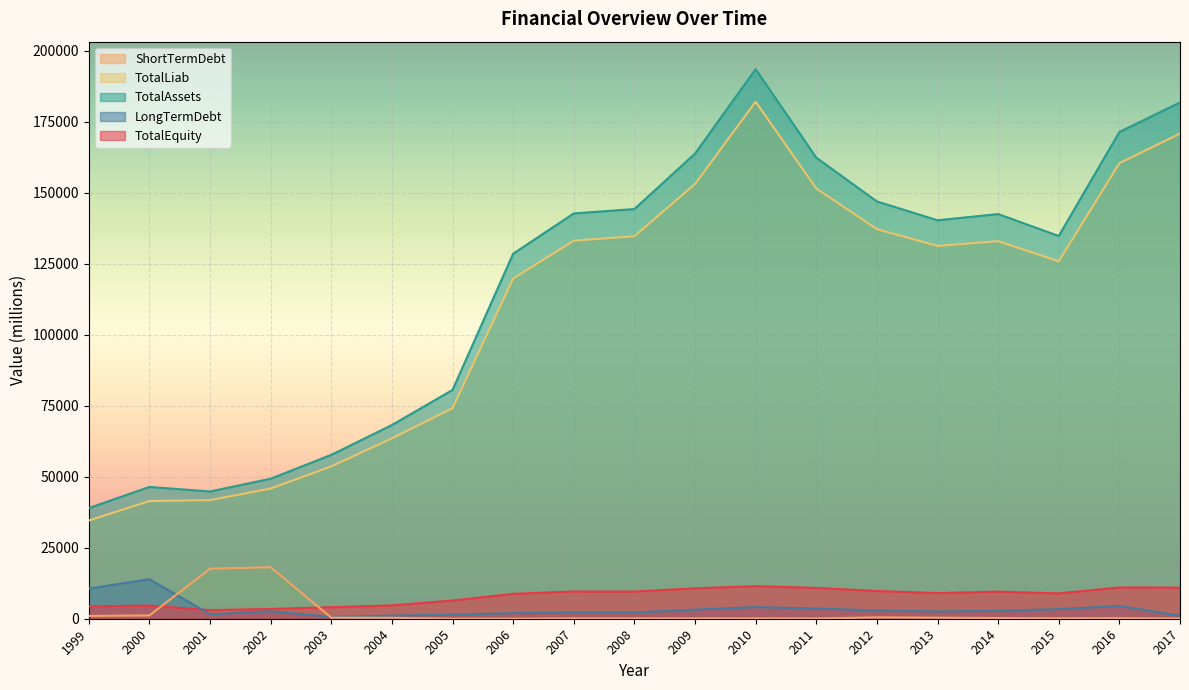

What is the approximate value of TotalLiab at 2003?

53651